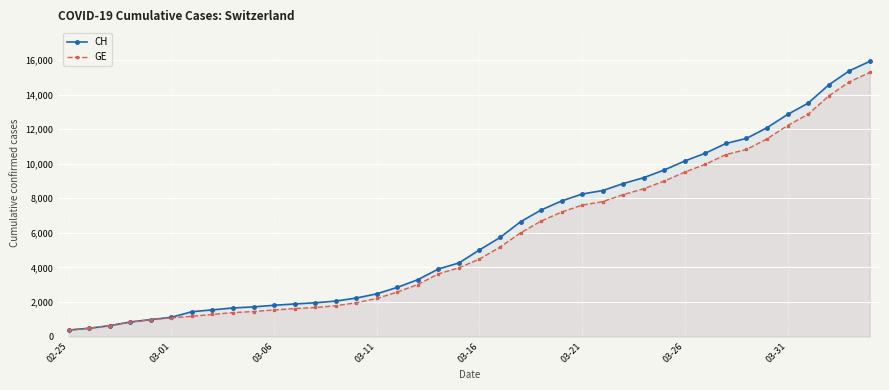

List the series in order of their overall mean, highest first.

CH, GE